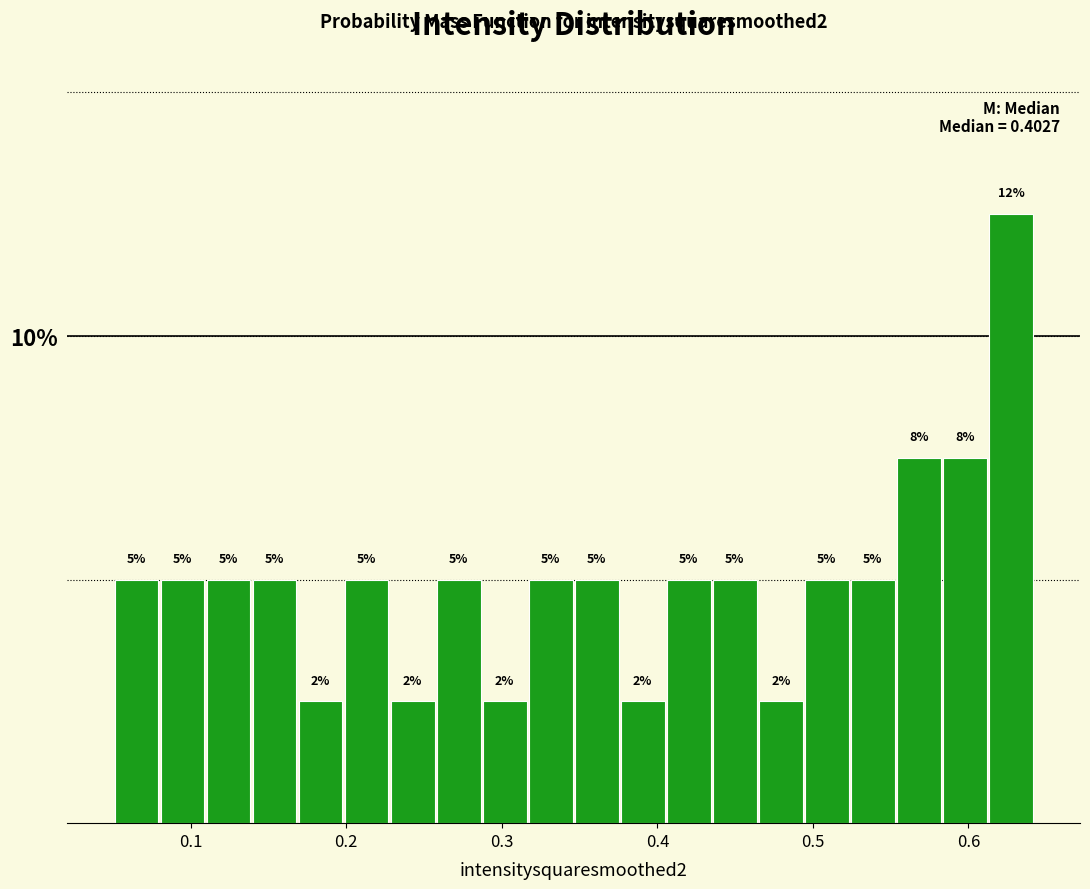

Read against the x-axis, roughly where is the centre of the tallest bar?

0.63